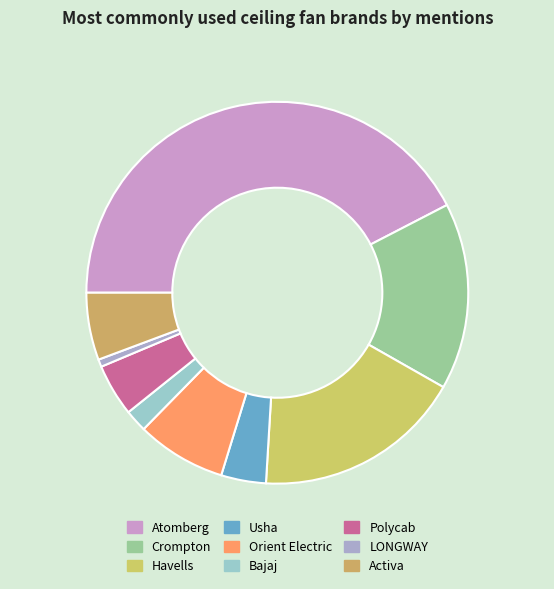

True or false: Havells accounts for 10% of the total.

False